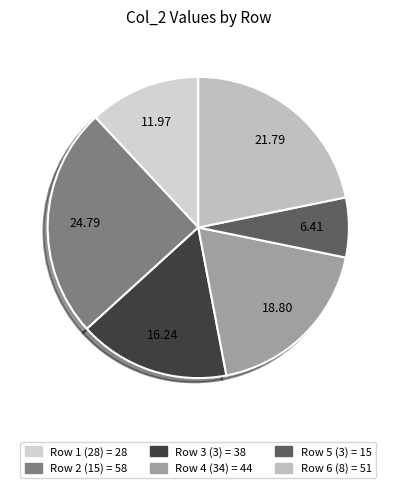

How many slices are in this pie chart?

6